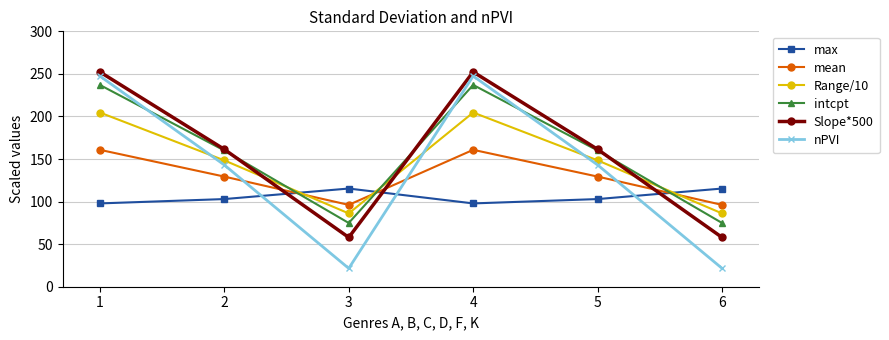

Is it true that max equals 115.3 at 3?

True